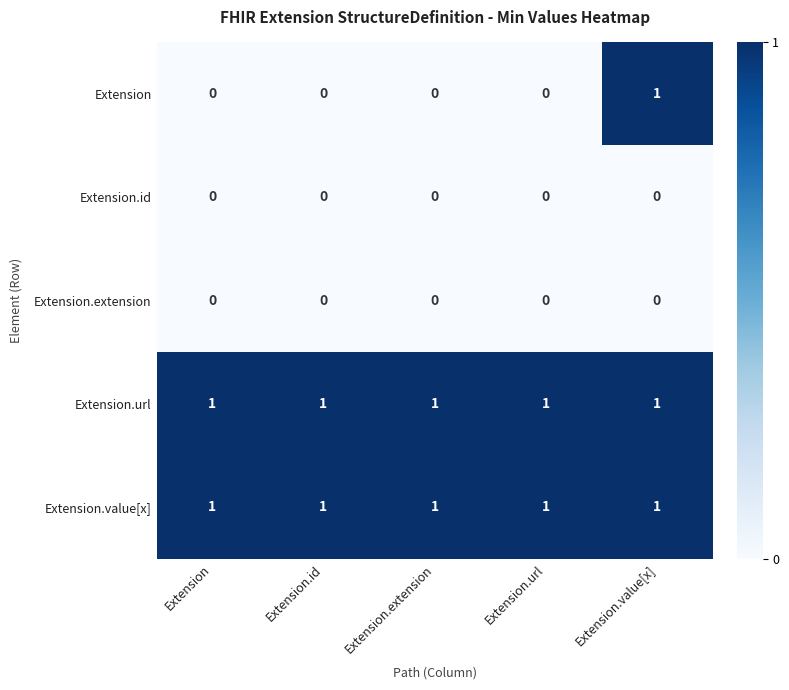

Reading right to left, list all the values displayed in this chart.

Extension: Extension.value[x]=1	Extension.url=0	Extension.extension=0	Extension.id=0	Extension=0
Extension.id: Extension.value[x]=0	Extension.url=0	Extension.extension=0	Extension.id=0	Extension=0
Extension.extension: Extension.value[x]=0	Extension.url=0	Extension.extension=0	Extension.id=0	Extension=0
Extension.url: Extension.value[x]=1	Extension.url=1	Extension.extension=1	Extension.id=1	Extension=1
Extension.value[x]: Extension.value[x]=1	Extension.url=1	Extension.extension=1	Extension.id=1	Extension=1